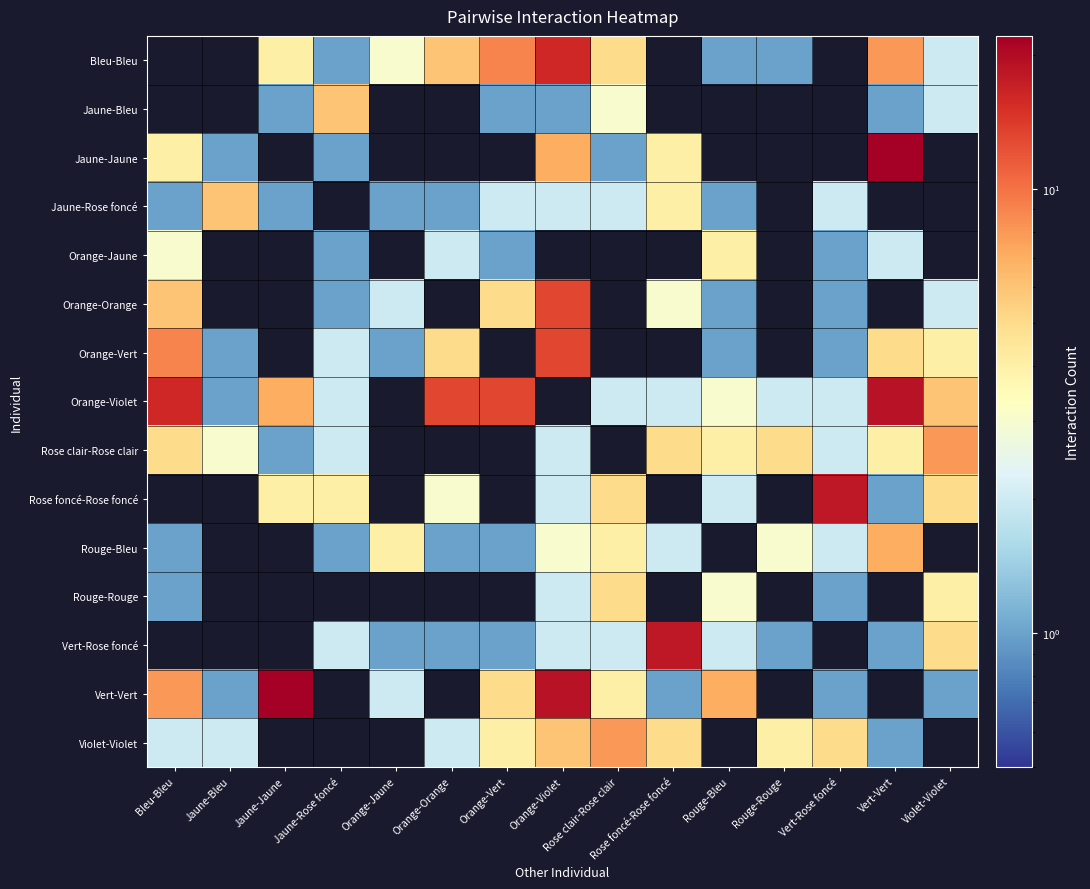

How many series are shown in this chart?

15